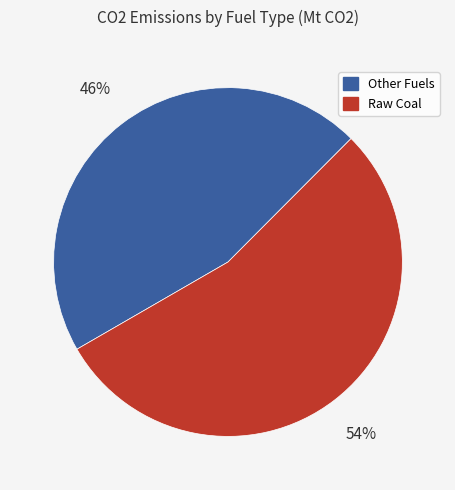

To the nearest percent, what is the average slice percentage?

50%